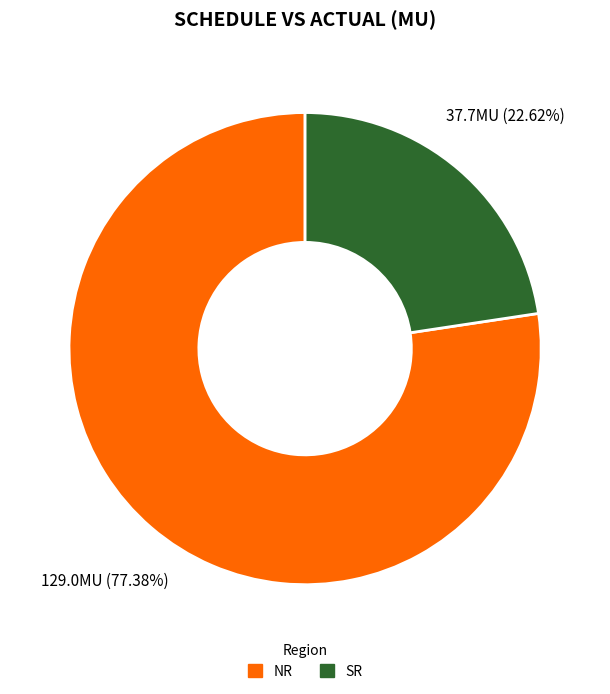

To the nearest percent, what portion does SR represent?

23%